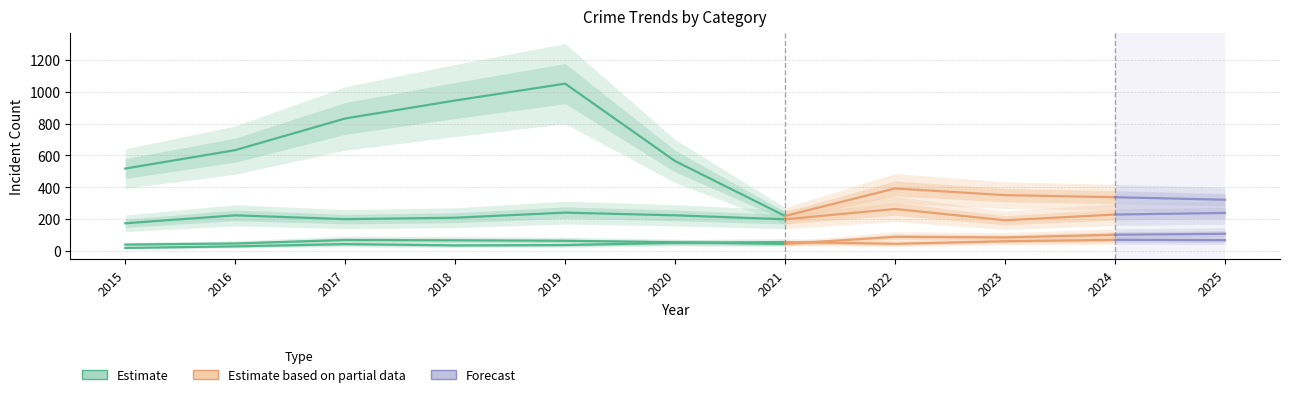

What is the greatest value displayed?

1051